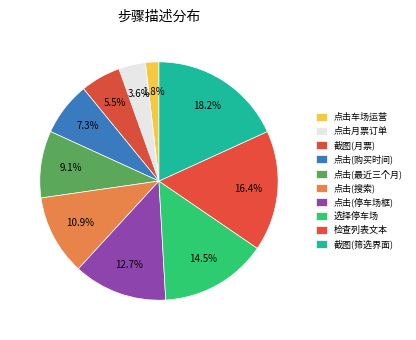

What is the smallest slice in the pie chart?

点击车场运营